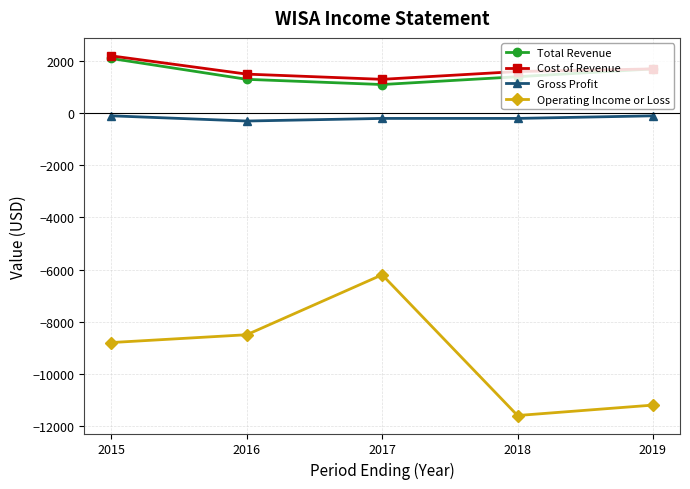

The Total Revenue series shows 224 at 2017. True or false?

False